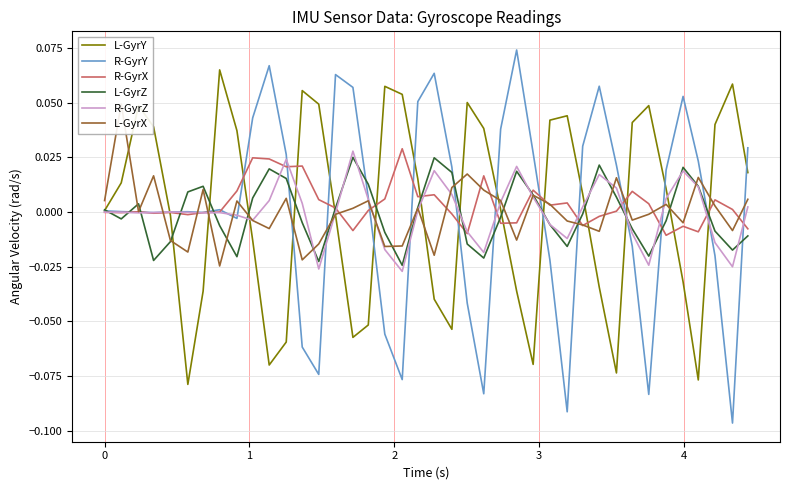

Reading left to right, extract all data points from this chart.

L-GyrY: 0.0	0.0	0.0	0.0	-0.0	-0.1	-0.0	0.1	0.0	-0.0	-0.1	-0.1	0.1	0.0	-0.0	-0.1	-0.1	0.1	0.1	0.0	-0.0	-0.1	0.1	0.0	0.0	-0.0	-0.1	0.0	0.0	0.0	-0.0	-0.1	0.0	0.0	0.0	-0.0	-0.1	0.0	0.1	0.0
R-GyrY: 0.0	0.0	0.0	-0.0	0.0	0.0	-0.0	0.0	-0.0	0.0	0.1	0.0	-0.1	-0.1	0.1	0.1	0.0	-0.1	-0.1	0.1	0.1	0.0	-0.0	-0.1	0.0	0.1	0.0	-0.0	-0.1	0.0	0.1	0.0	-0.0	-0.1	0.0	0.1	0.0	-0.0	-0.1	0.0
R-GyrX: -0.0	-0.0	0.0	-0.0	-0.0	-0.0	-0.0	0.0	0.0	0.0	0.0	0.0	0.0	0.0	0.0	-0.0	0.0	0.0	0.0	0.0	0.0	-0.0	-0.0	0.0	-0.0	-0.0	0.0	0.0	0.0	-0.0	-0.0	0.0	0.0	0.0	-0.0	-0.0	-0.0	0.0	0.0	-0.0
L-GyrZ: 0.0	-0.0	0.0	-0.0	-0.0	0.0	0.0	-0.0	-0.0	0.0	0.0	0.0	-0.0	-0.0	0.0	0.0	0.0	-0.0	-0.0	0.0	0.0	0.0	-0.0	-0.0	-0.0	0.0	0.0	-0.0	-0.0	-0.0	0.0	0.0	-0.0	-0.0	-0.0	0.0	0.0	-0.0	-0.0	-0.0
R-GyrZ: -0.0	-0.0	-0.0	-0.0	0.0	-0.0	-0.0	-0.0	-0.0	-0.0	0.0	0.0	0.0	-0.0	-0.0	0.0	0.0	-0.0	-0.0	0.0	0.0	0.0	-0.0	-0.0	0.0	0.0	0.0	-0.0	-0.0	0.0	0.0	0.0	-0.0	-0.0	0.0	0.0	0.0	-0.0	-0.0	0.0
L-GyrX: 0.0	0.0	0.0	0.0	-0.0	-0.0	0.0	-0.0	0.0	-0.0	-0.0	0.0	-0.0	-0.0	-0.0	0.0	0.0	-0.0	-0.0	0.0	-0.0	0.0	0.0	0.0	0.0	-0.0	0.0	0.0	-0.0	-0.0	-0.0	0.0	-0.0	-0.0	0.0	-0.0	0.0	0.0	-0.0	0.0